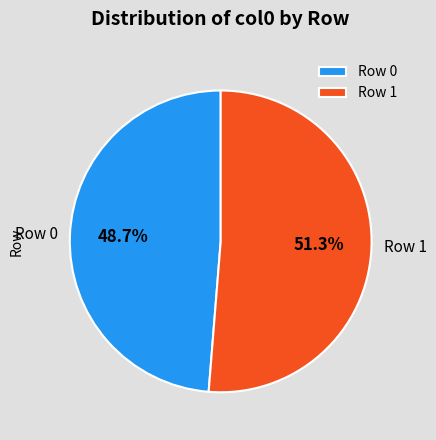

To the nearest percent, what portion does Row 1 represent?

51%